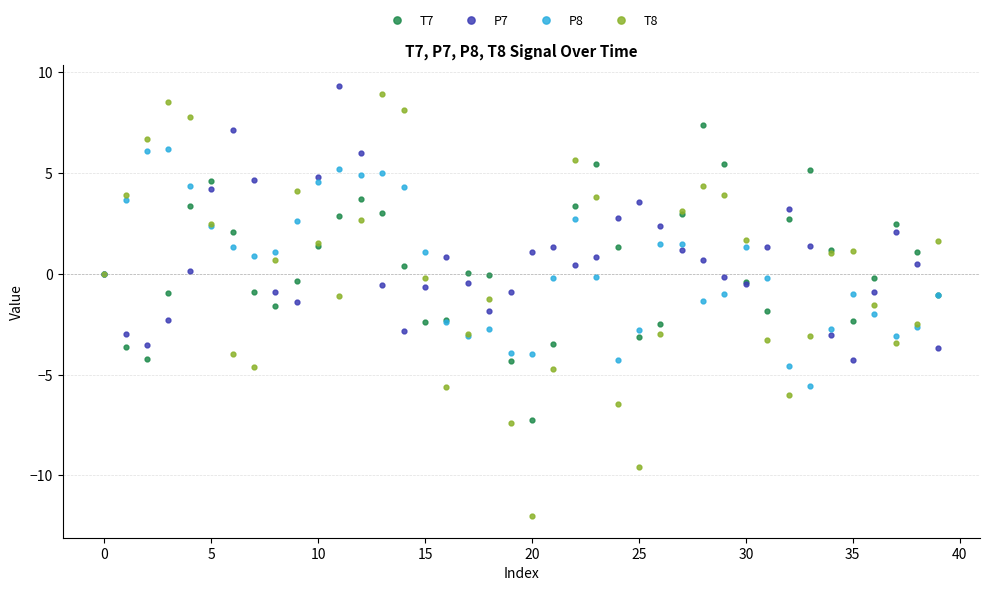

How many lines are shown in the chart?

4